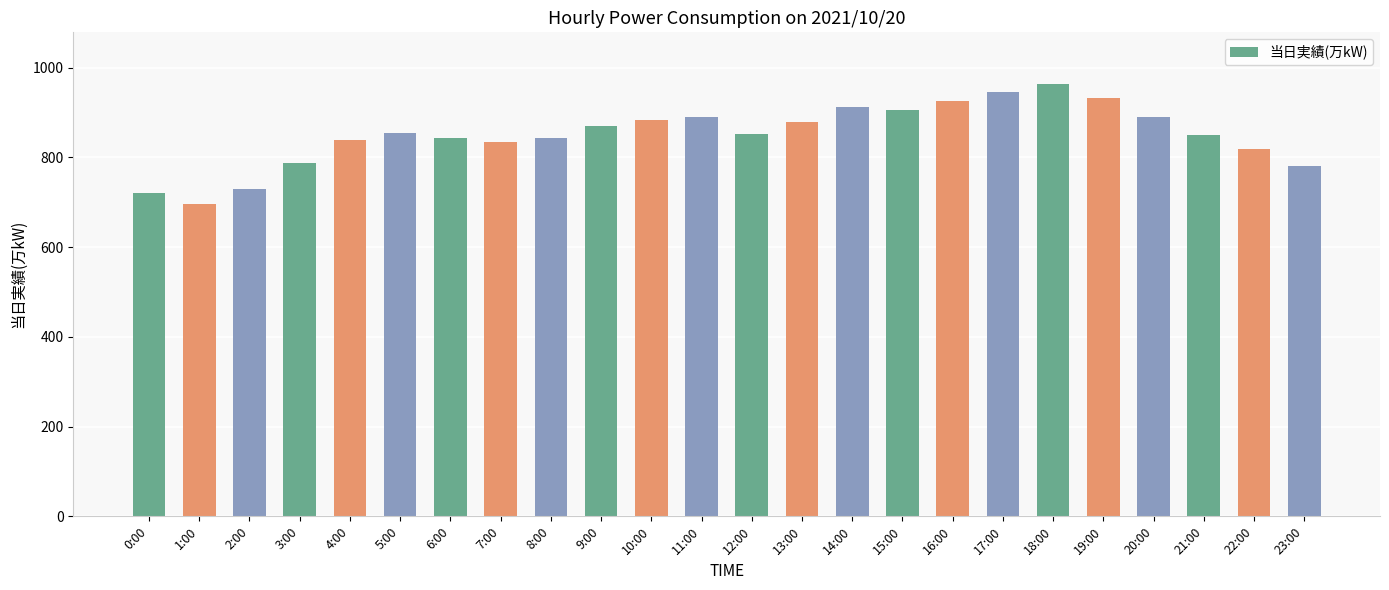

Approximately how many times larger is the value at 13:00 compared to 15:00?

1.0